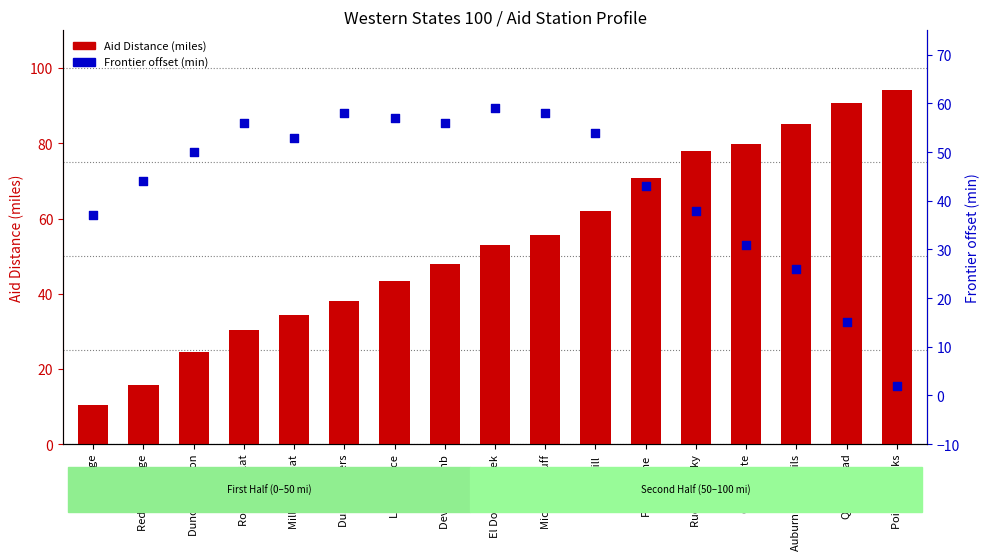

What are all the series names shown in the legend?

Aid Distance, Frontier offset (min)